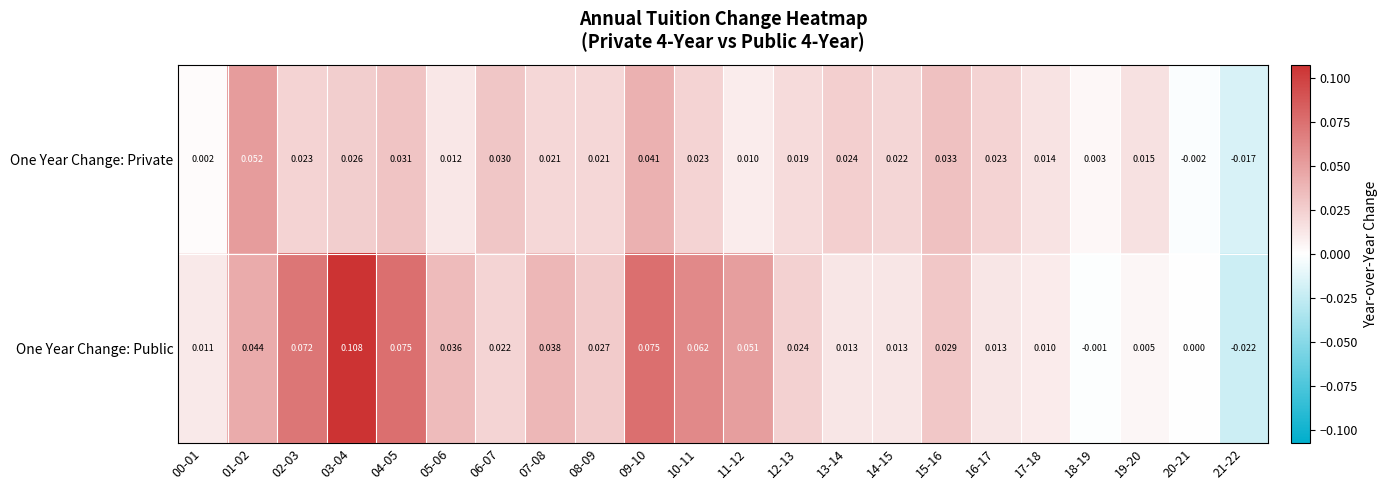

Which series has the largest total across all categories?

One Year Change: Public